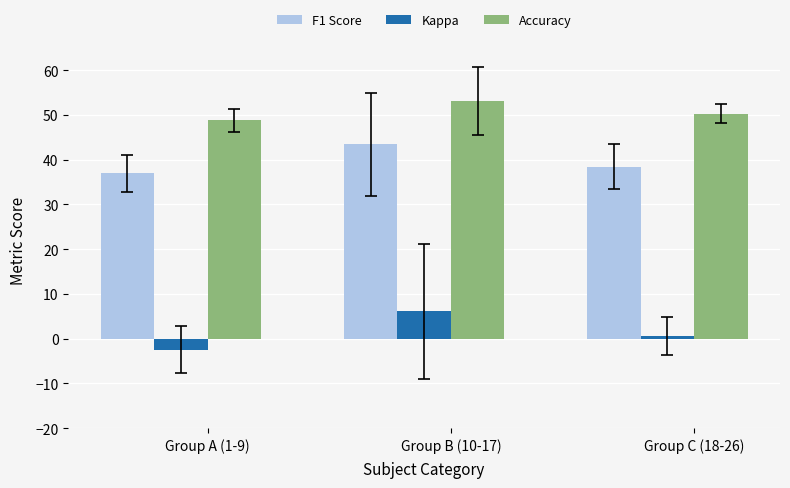

What is the label of the 3rd bar from the right?

Group A (1-9)